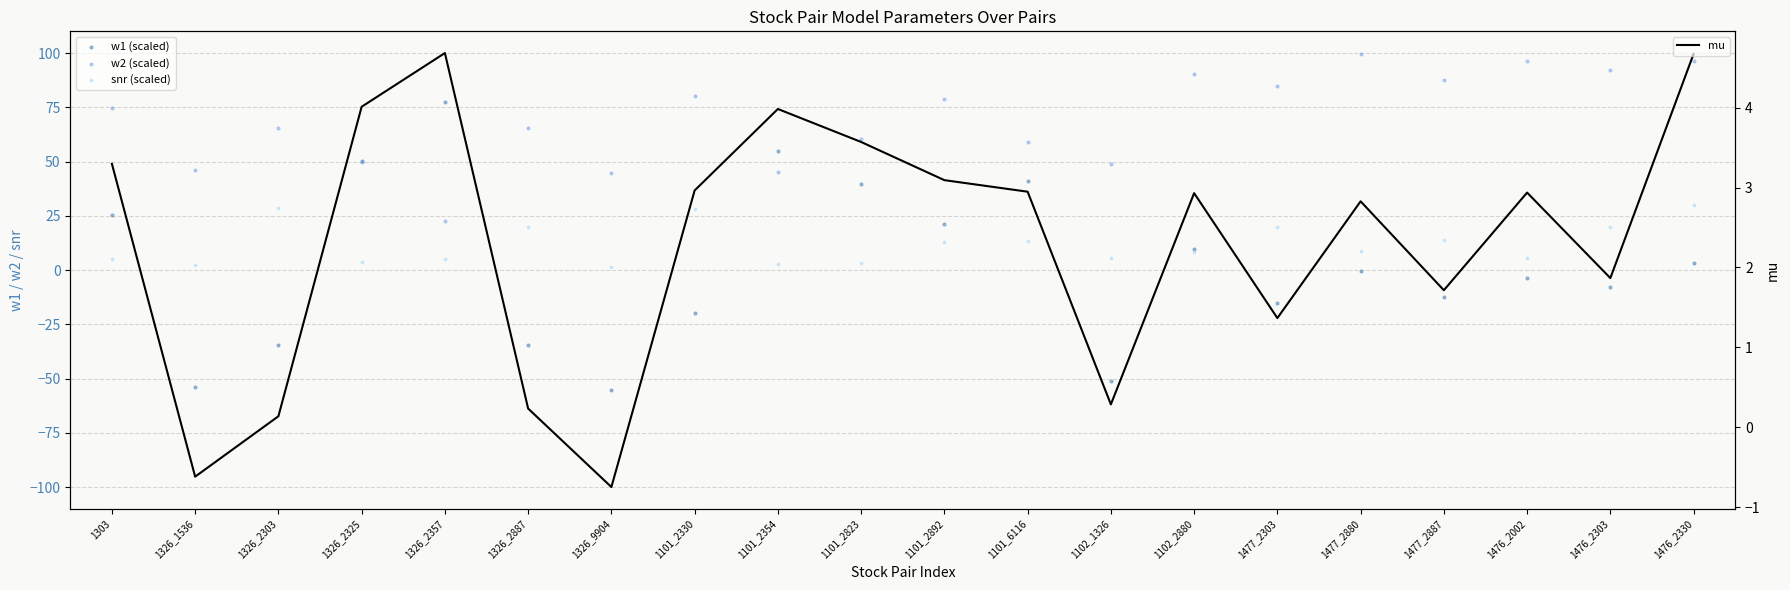

What is the total value across all series at 1476_2303?

105.7